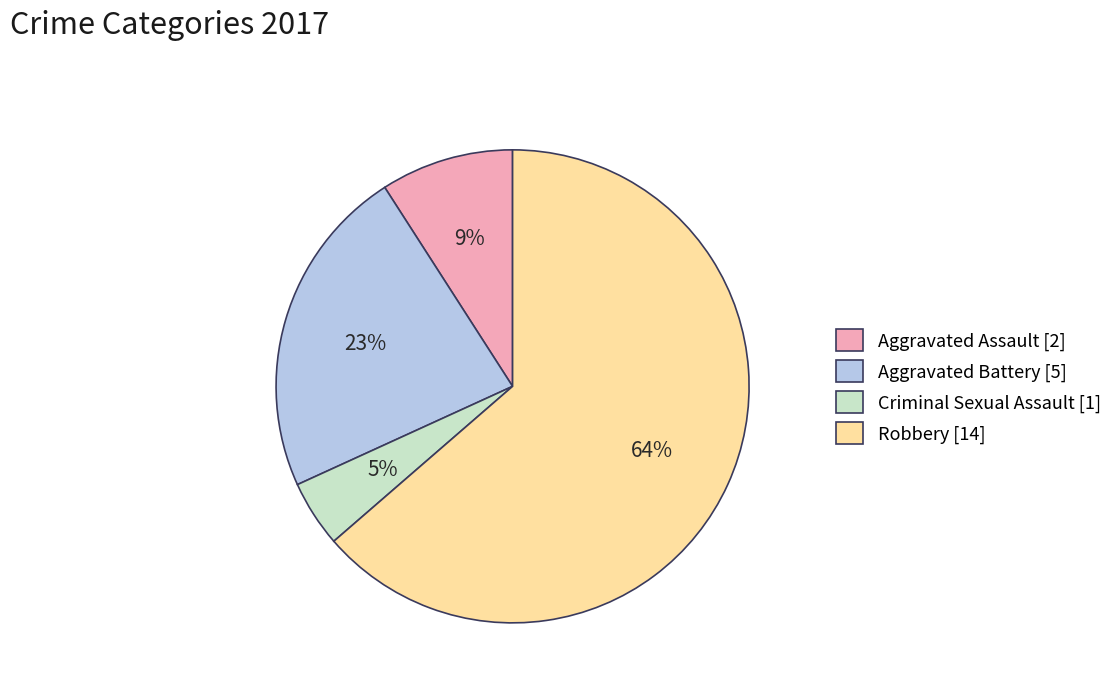

Rank the categories by value from lowest to highest.

Criminal Sexual Assault, Aggravated Assault, Aggravated Battery, Robbery